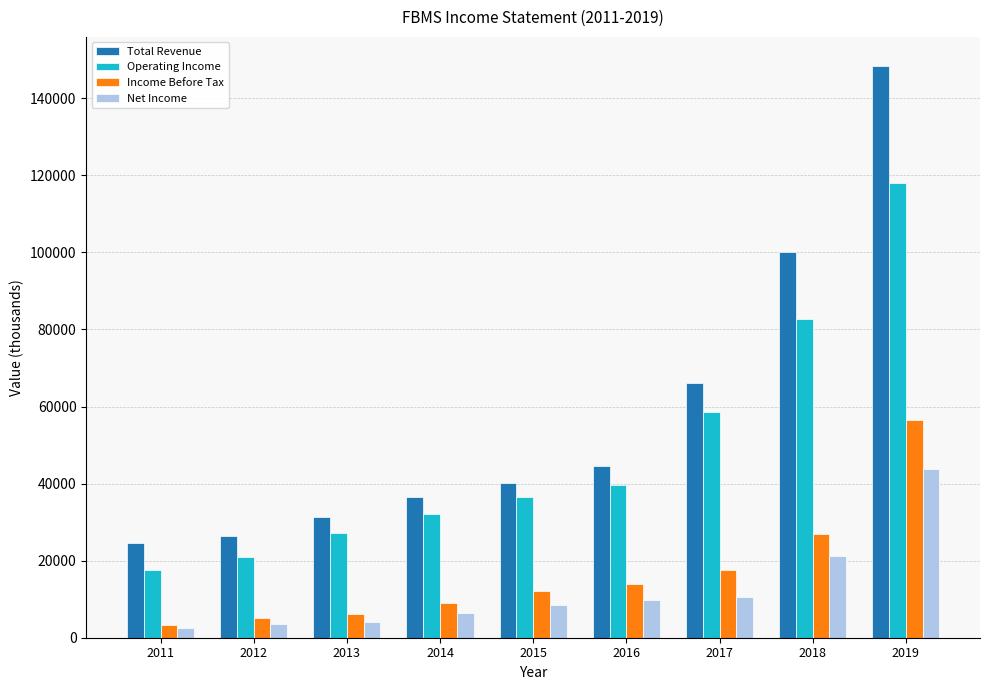

The value of Income Before Tax at 2016 is 3420. True or false?

False